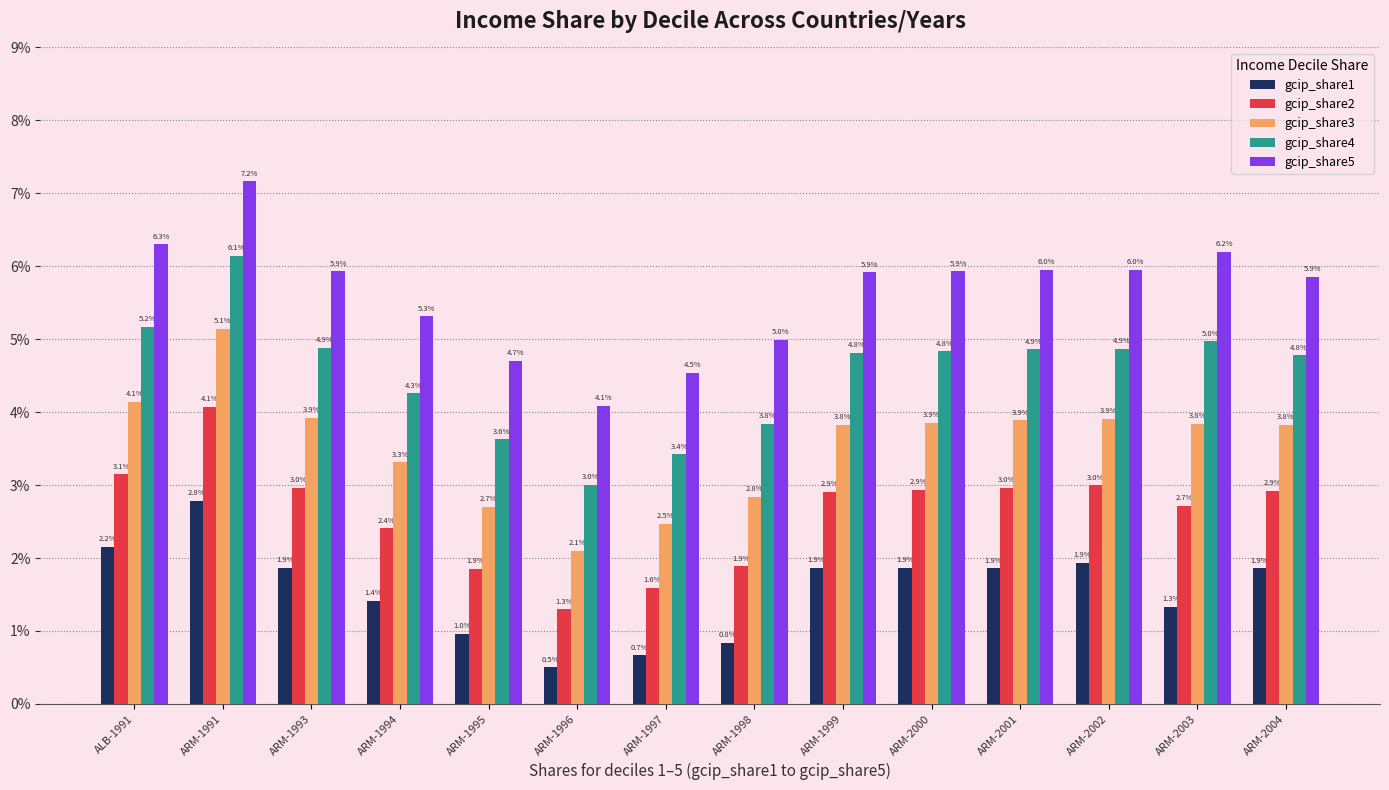

Read the gcip_share4 value at ARM-1991.

6.1